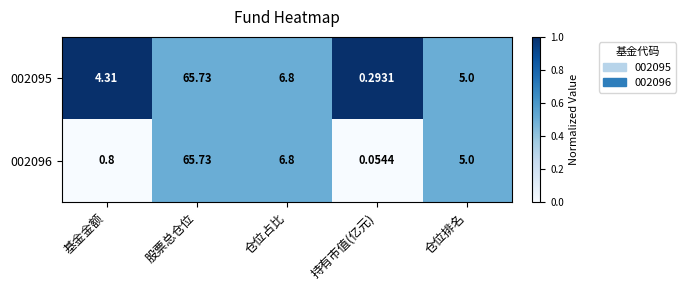

Which category has the lowest value across all series?

持有市值(亿元)